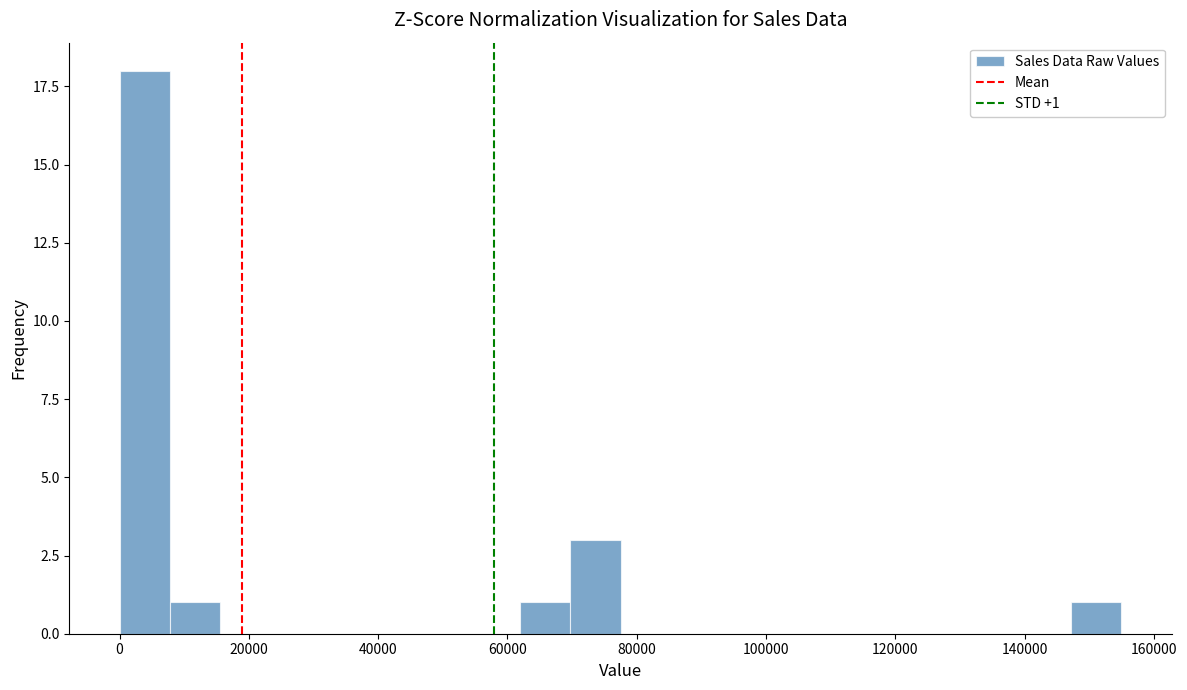

Around what value on the x-axis is the tallest bar? Give the approximate position of its centre, as read against the axis.

4000